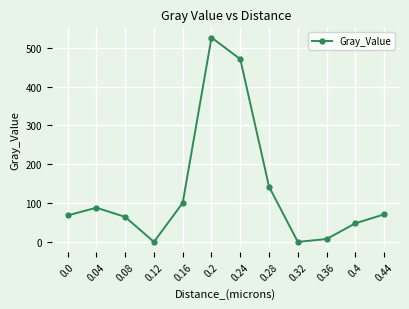

What is the sum of the values at 0.12 and 0.44?

70.9